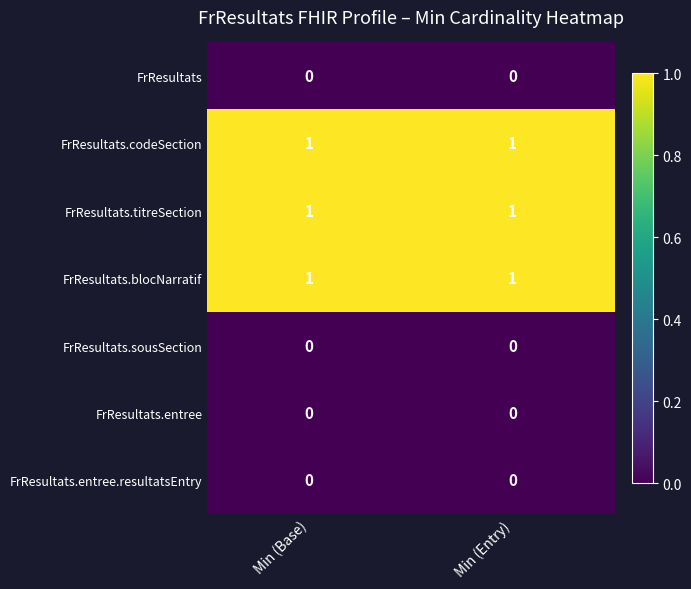

Is the value of FrResultats.codeSection at Min (Base) greater than the value of FrResultats.sousSection at Min (Entry)?

Yes